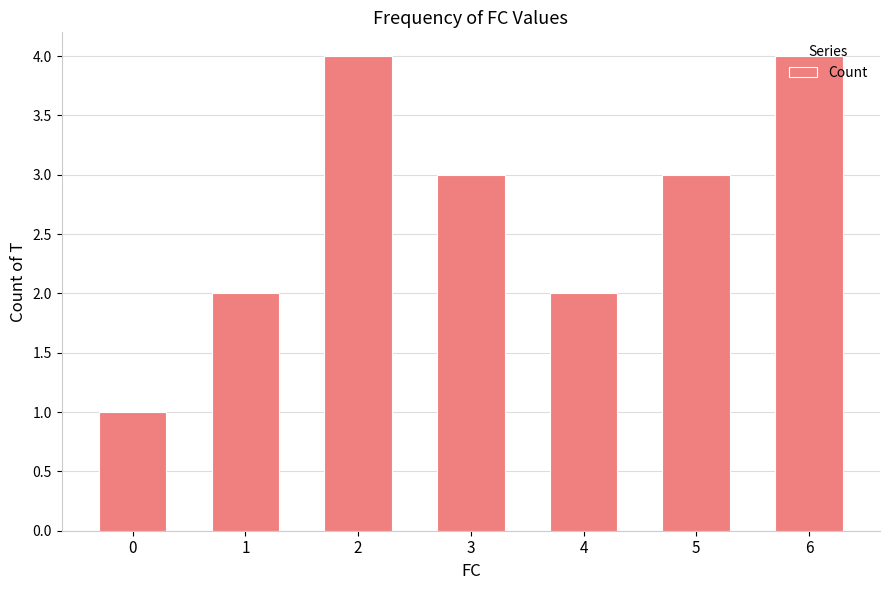

What is the value of the 4th bar from the left?

3